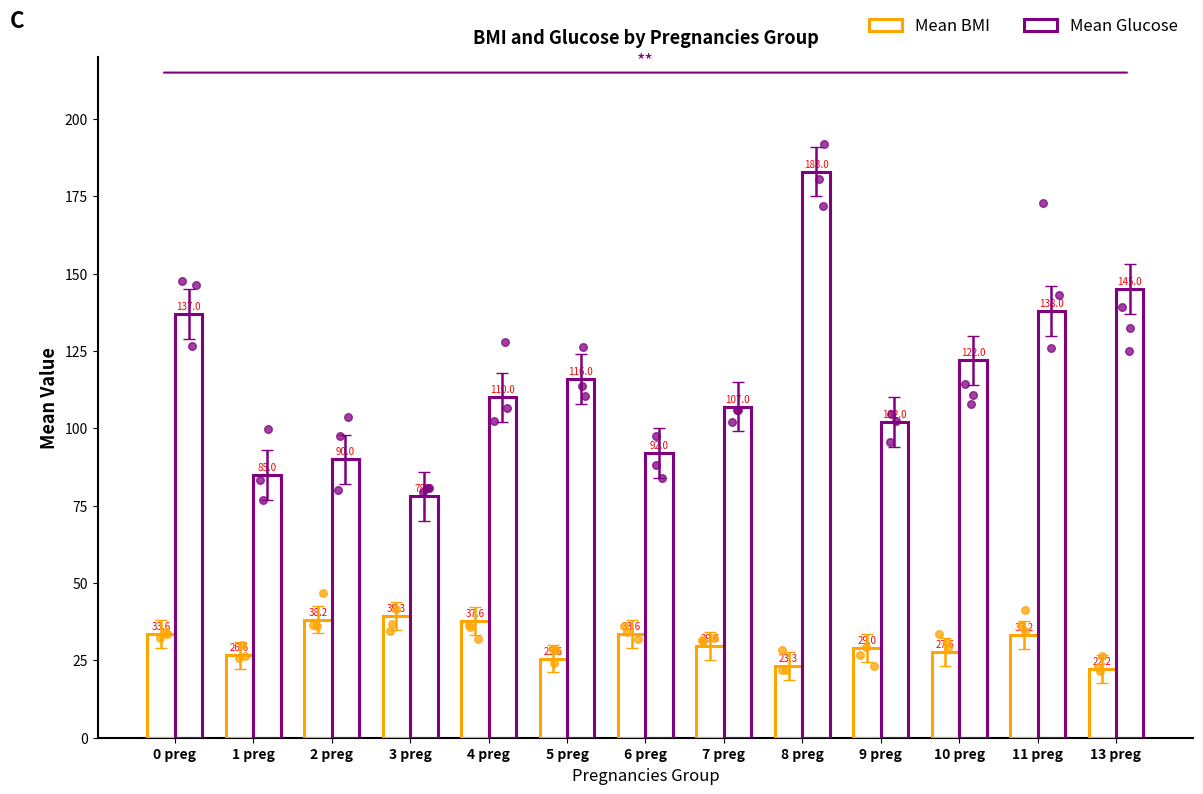

Which series reaches the minimum Y coordinate?

Mean BMI